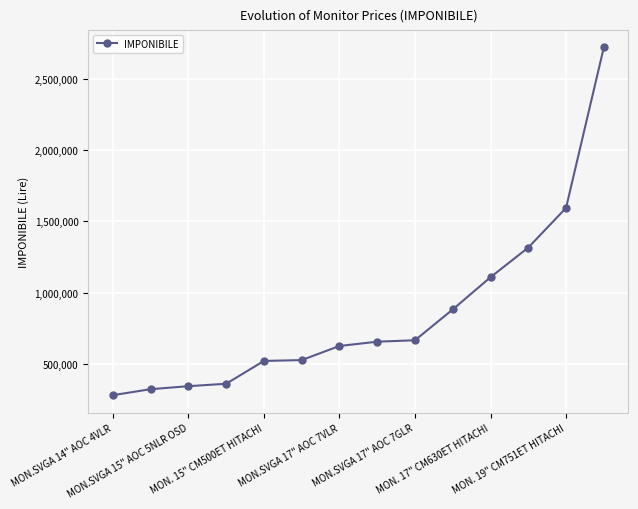

What is the smallest value displayed?

281000